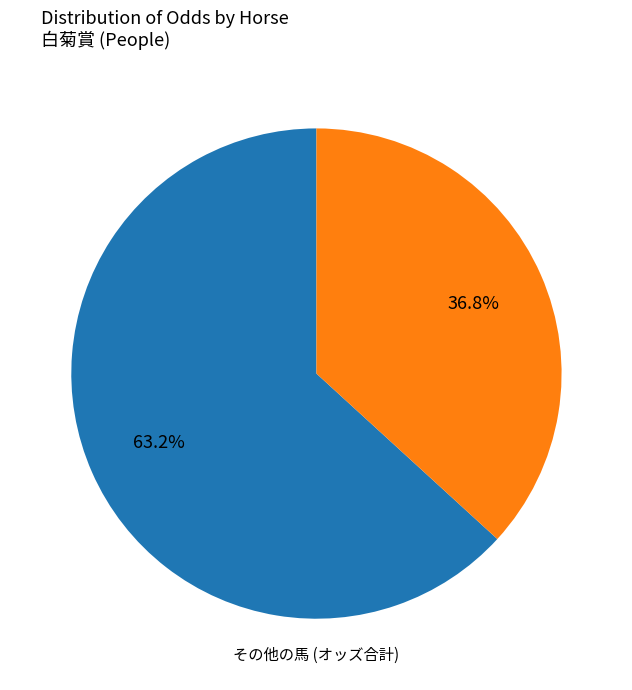

Is there a majority slice in this chart?

Yes